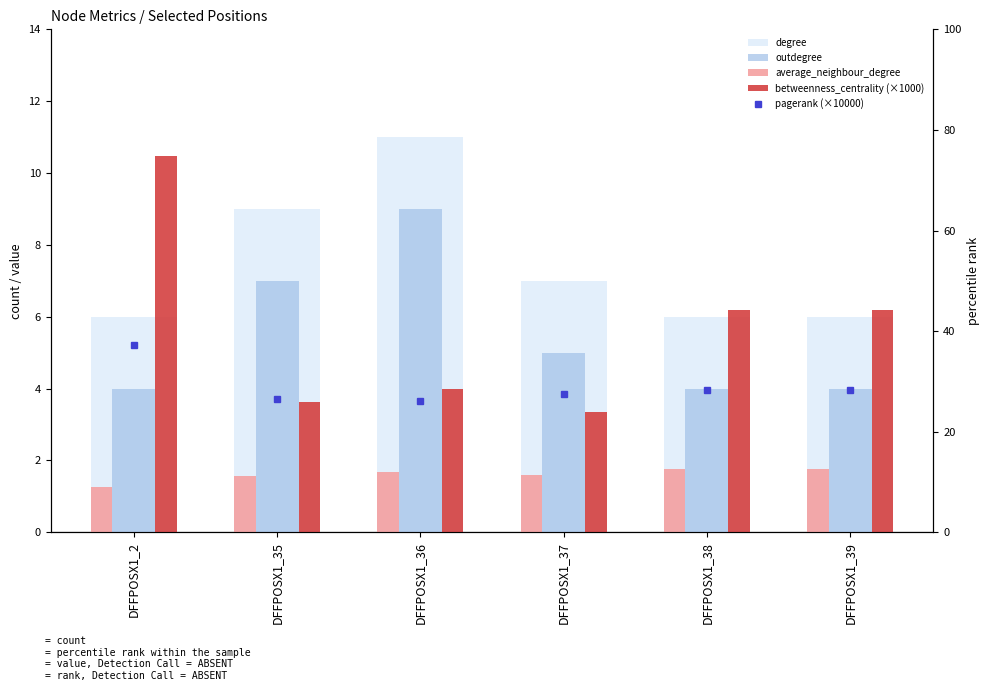

Are the bars horizontal?

No